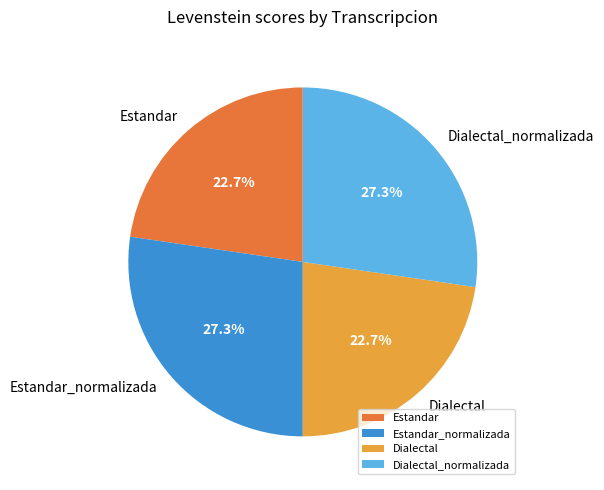

To the nearest percent, what is the combined percentage of Dialectal_normalizada and Estandar?

50%